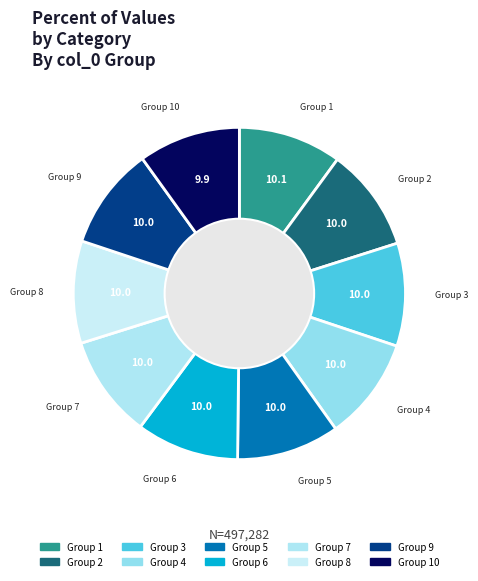

How many slices are in this pie chart?

10